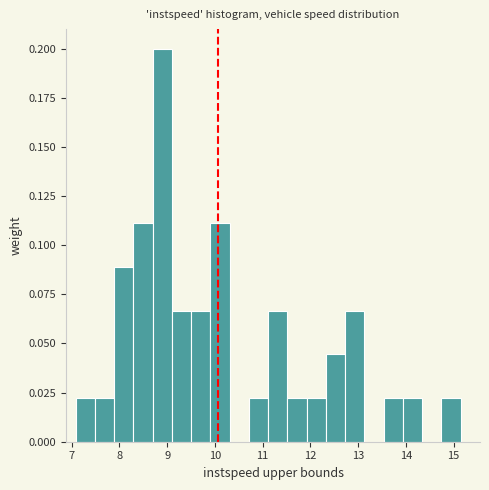

How tall is the bar that spans 9.9 to 10.3 on the x-axis? Neither the bar edges nor the heights are printed on the chart, so give them approximately, as read against the axes.

0.110